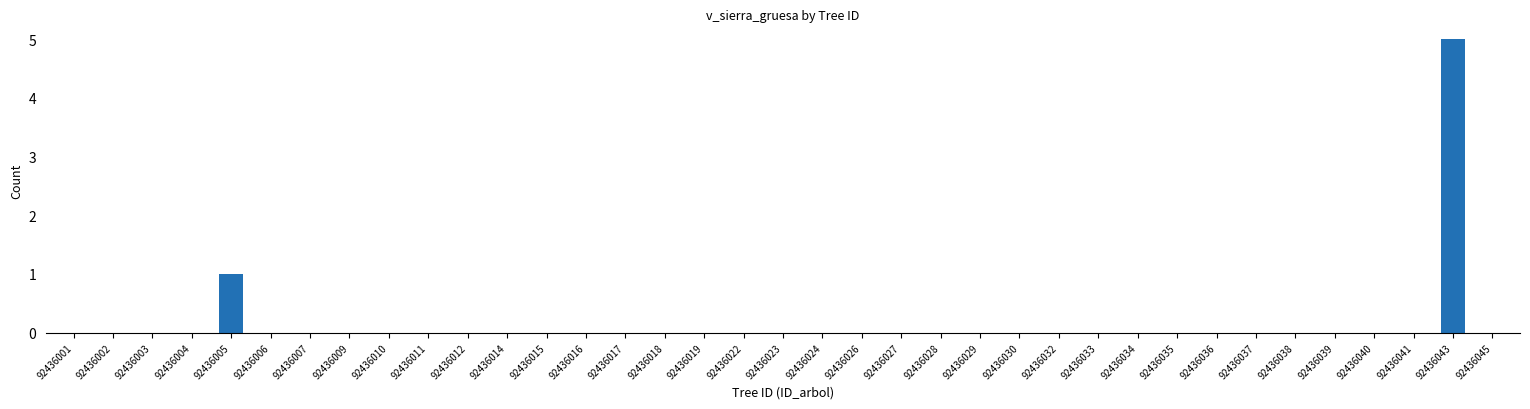

Which label corresponds to the largest value in the chart?

92436043